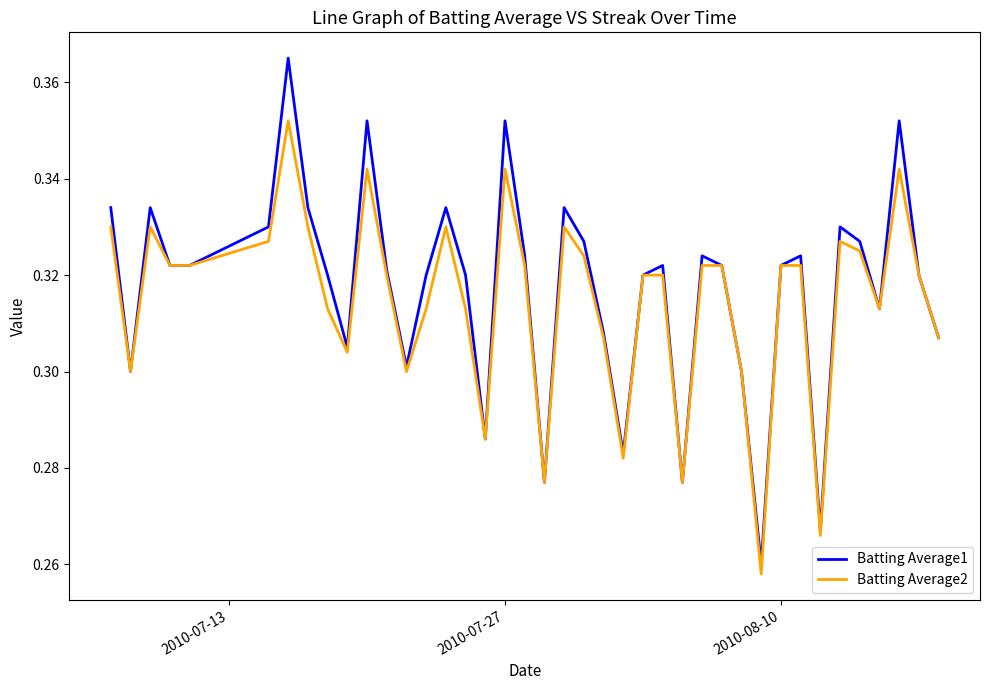

How many categories are shown in the chart?

40